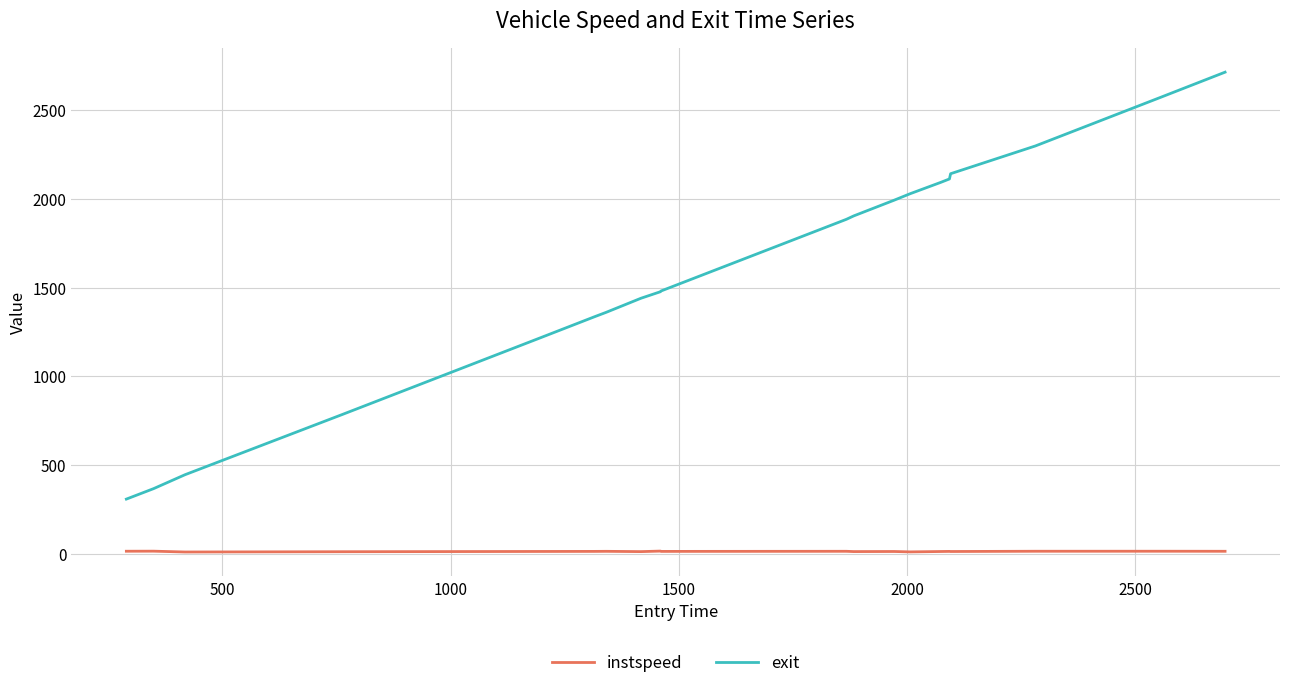

What is the lowest value of the exit series?

307.2